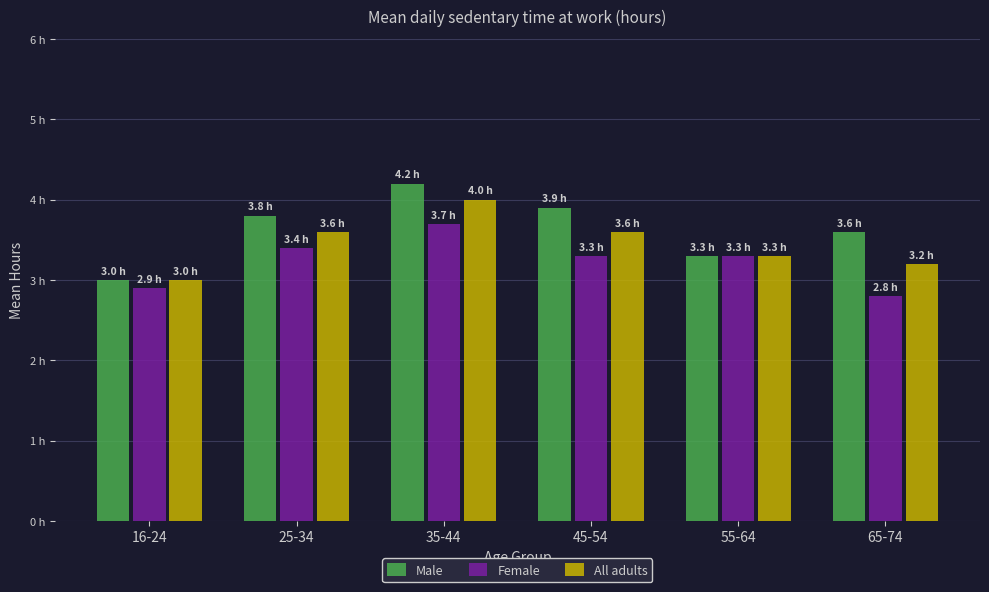

At how many categories does at least one series exceed 3?

5